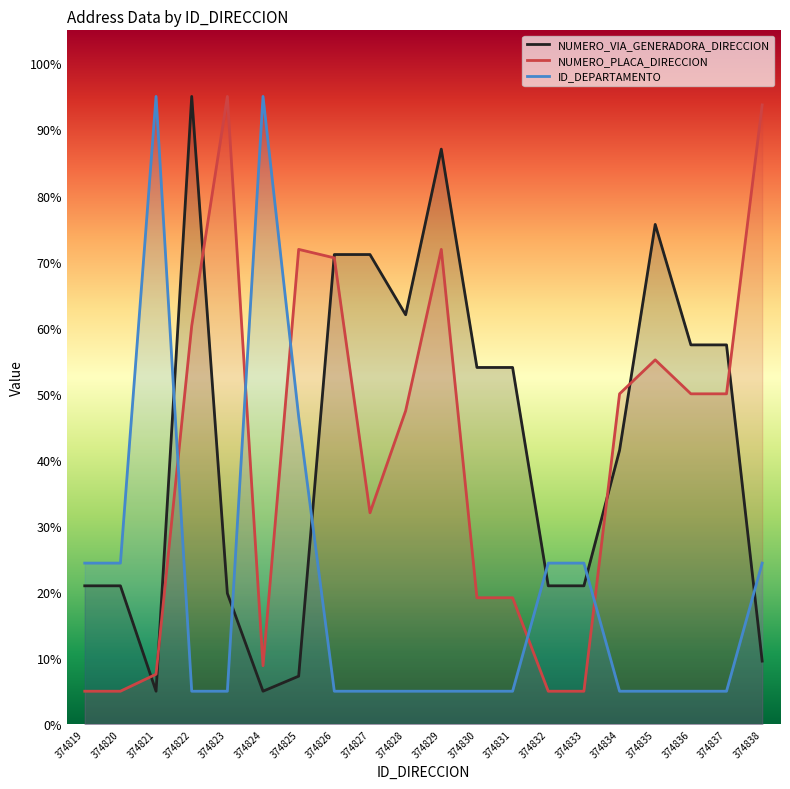

Which series has the widest spread of values?

NUMERO_VIA_GENERADORA_DIRECCION